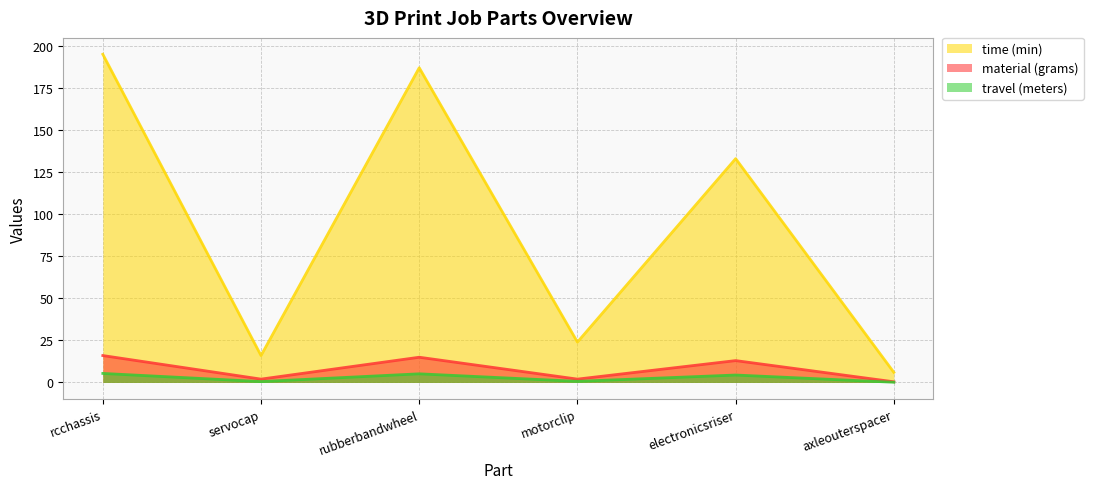

Between rubberbandwheel and electronicsriser, which series saw the biggest shift?

time (min)